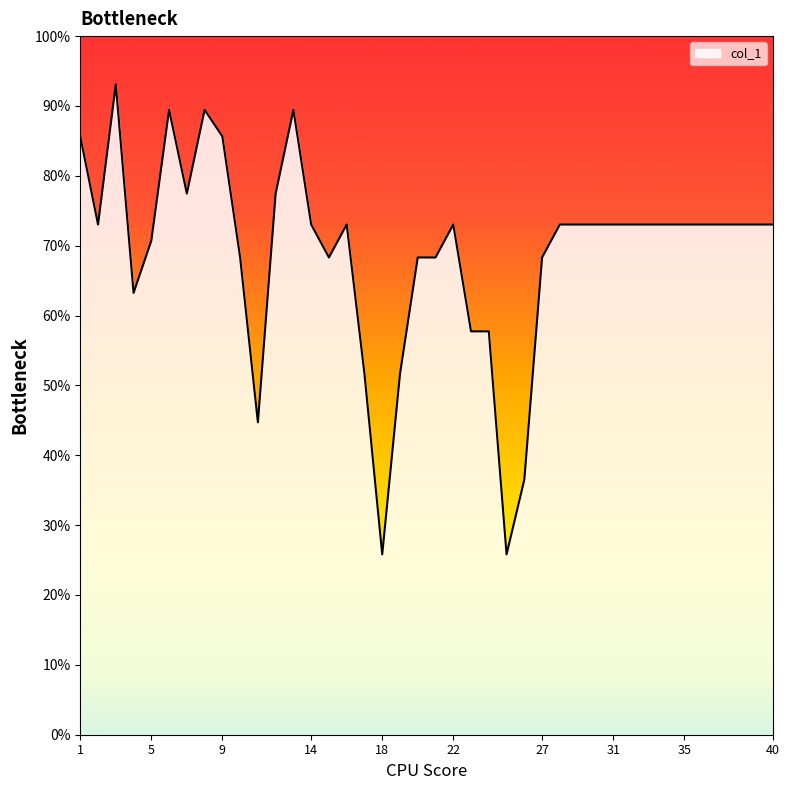

What is the maximum value shown in the chart?

93.1